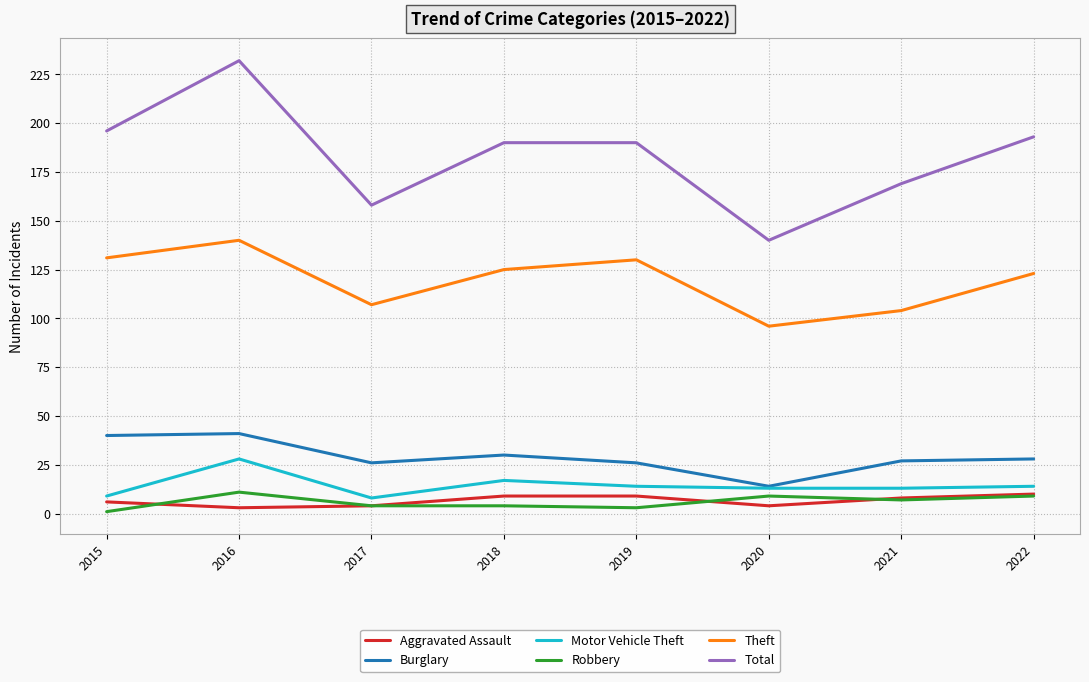

What is the total value across all series at 2016?

455